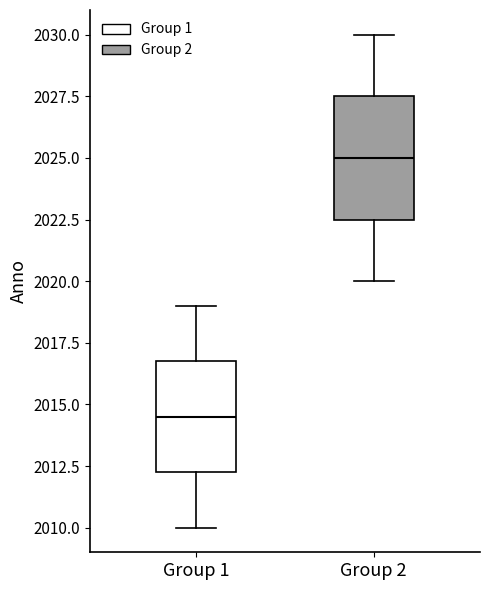

Reading left to right, read every box against the y-axis: the position of its median line, the range the box covers, and the ends of its whiskers. The values are not printed on the chart, so give them approximately, as read against the axis.

Group 1: median 2014.5, box 2012.5 to 2017.0, whiskers 2010.0 to 2019.0
Group 2: median 2025.0, box 2022.5 to 2027.5, whiskers 2020.0 to 2030.0